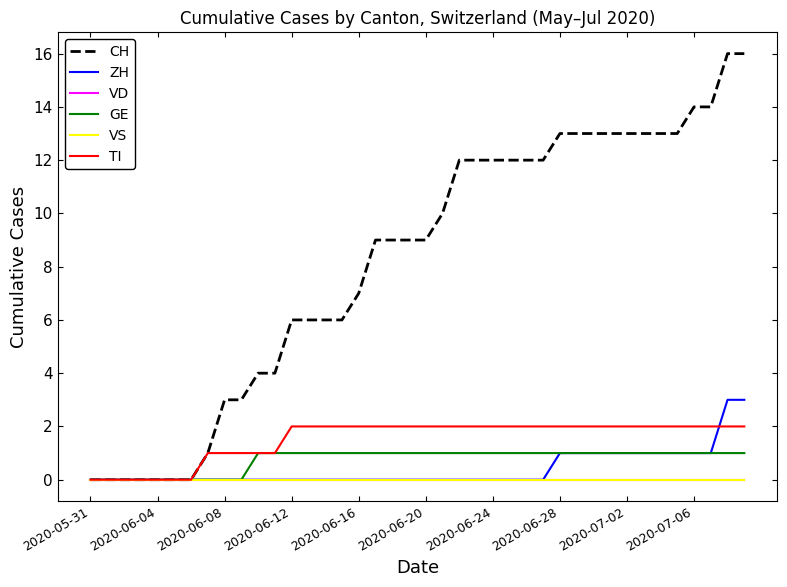

Does the chart have visible grid lines?

No